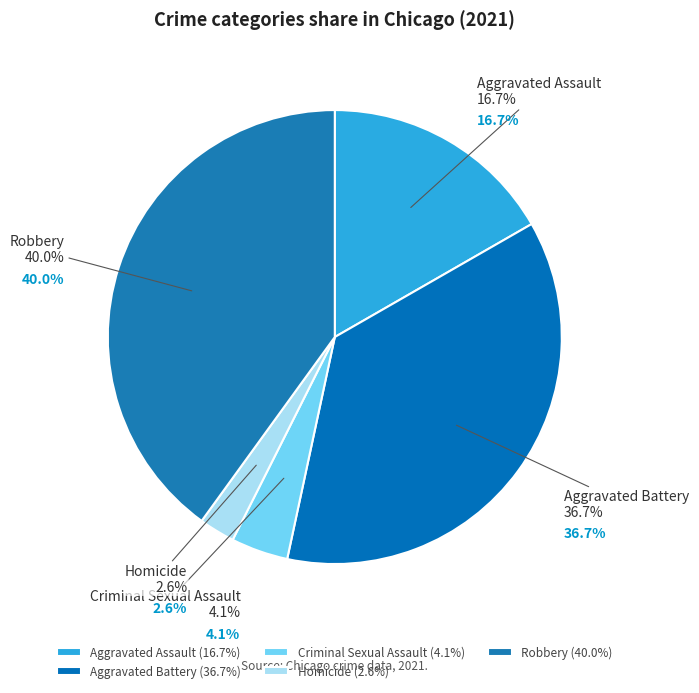

How many slices are in this pie chart?

5